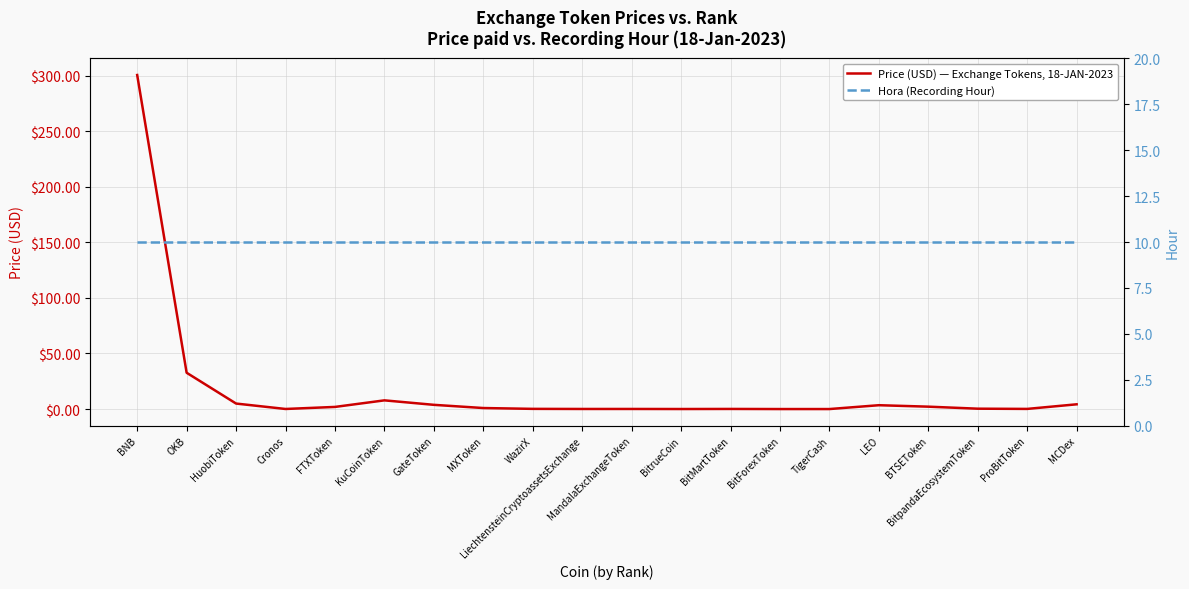

Count the number of data series in this chart.

2